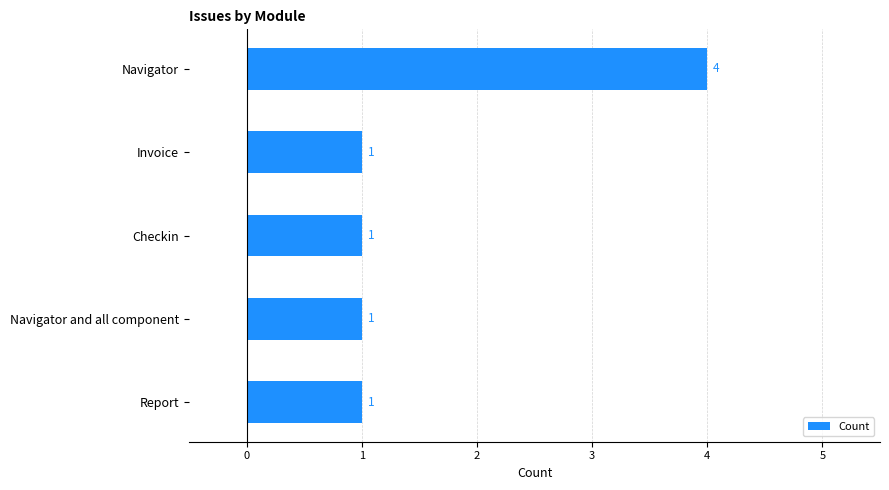

What is the difference between the maximum and minimum values?

3